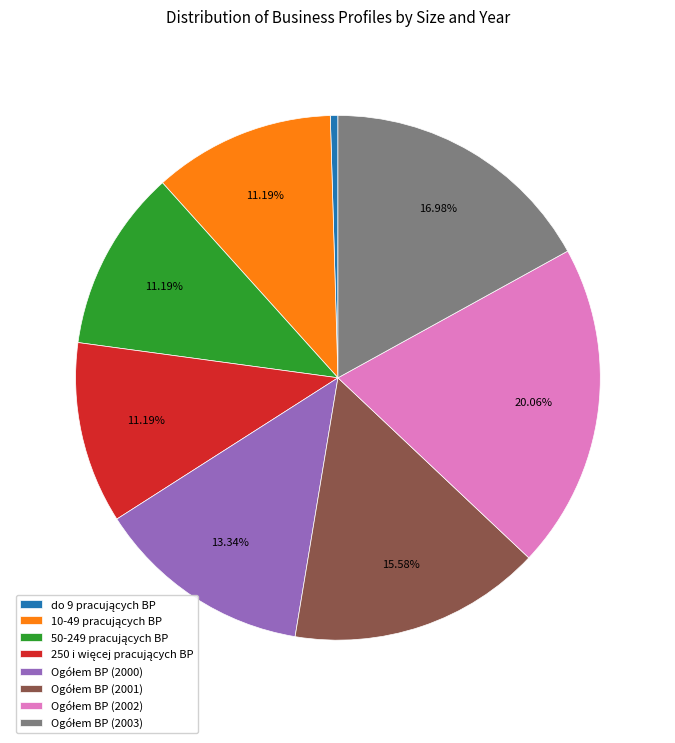

Is there any slice that represents more than half of the pie?

No